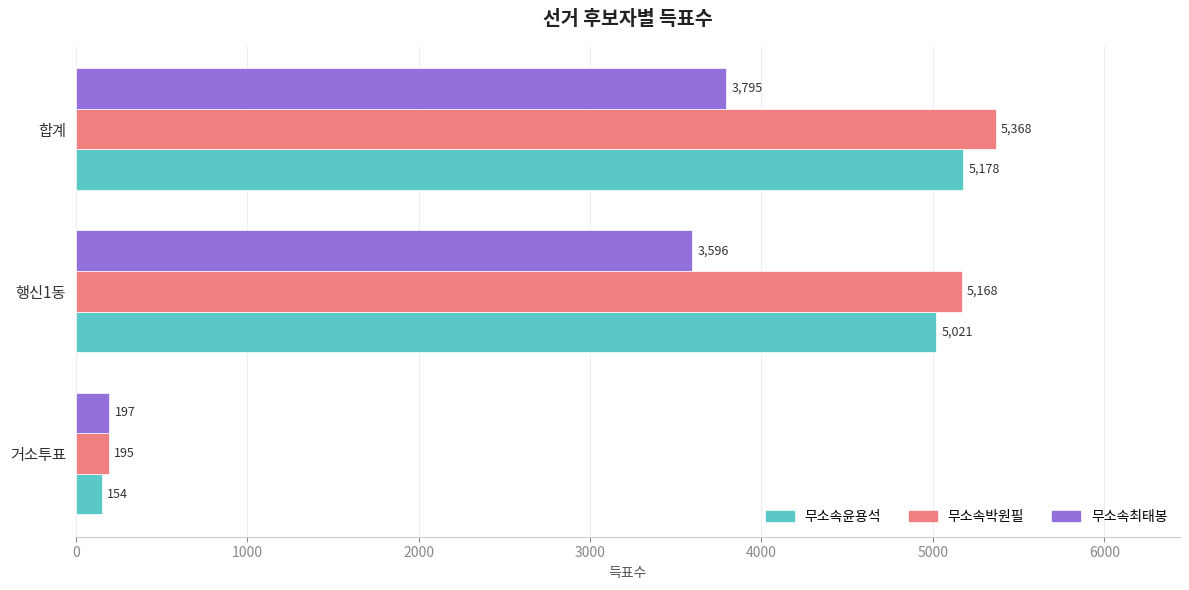

What is the highest value of the 무소속박원필 series?

5368